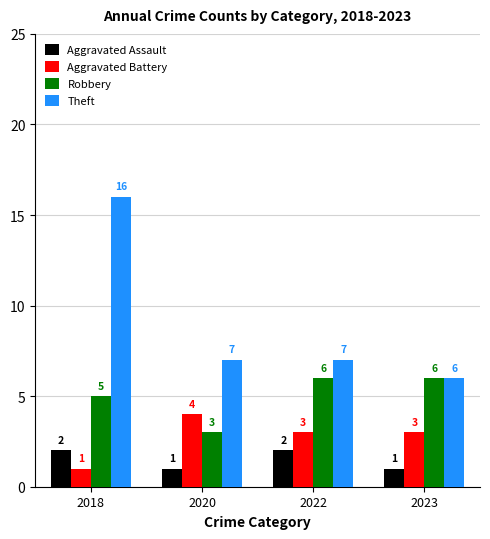

Are the bars horizontal?

No